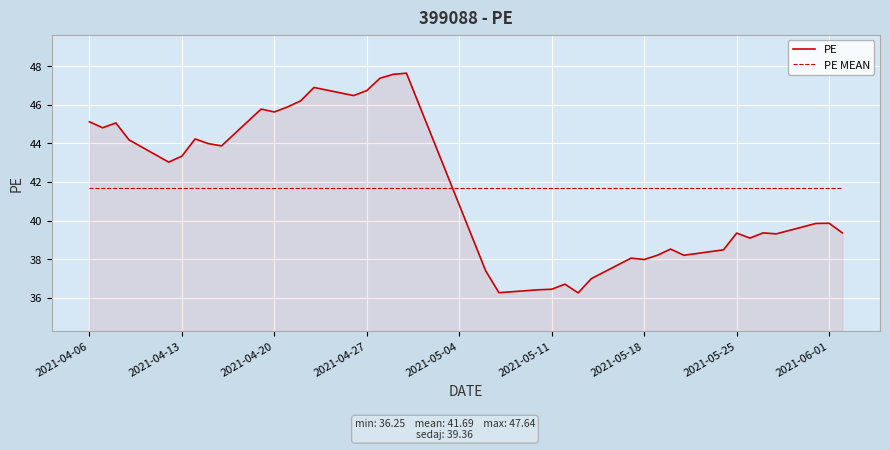

Does the chart have visible grid lines?

Yes